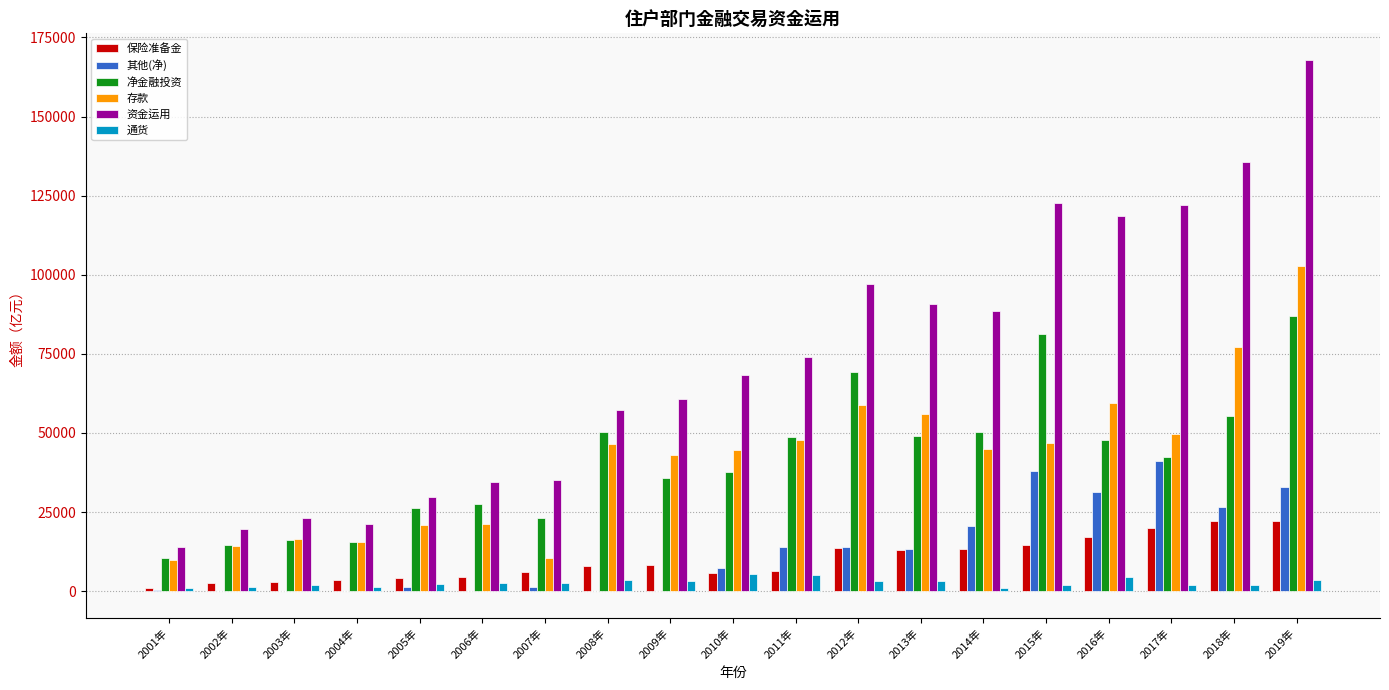

What is the sum of all 存款 values?

786458.6